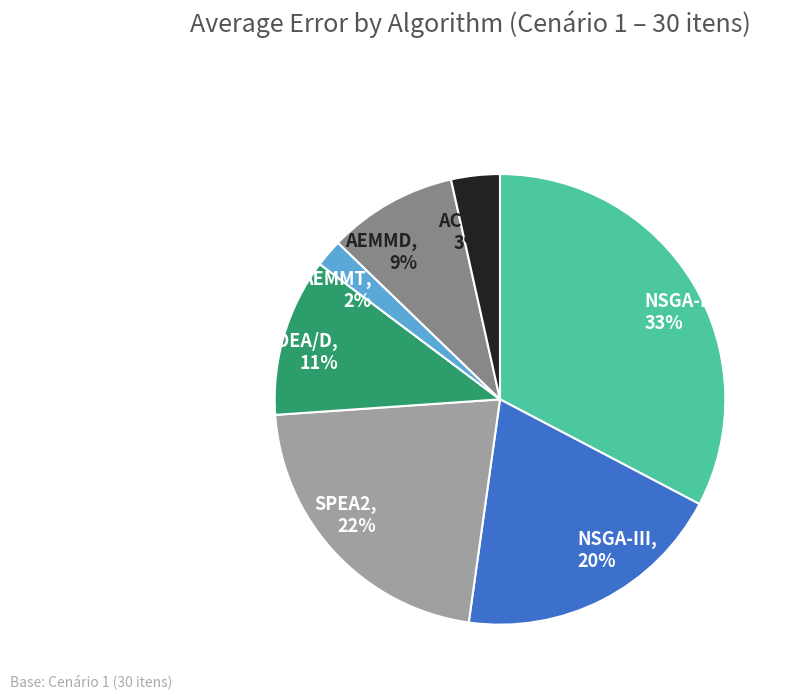

Is SPEA2 the majority of the pie?

No